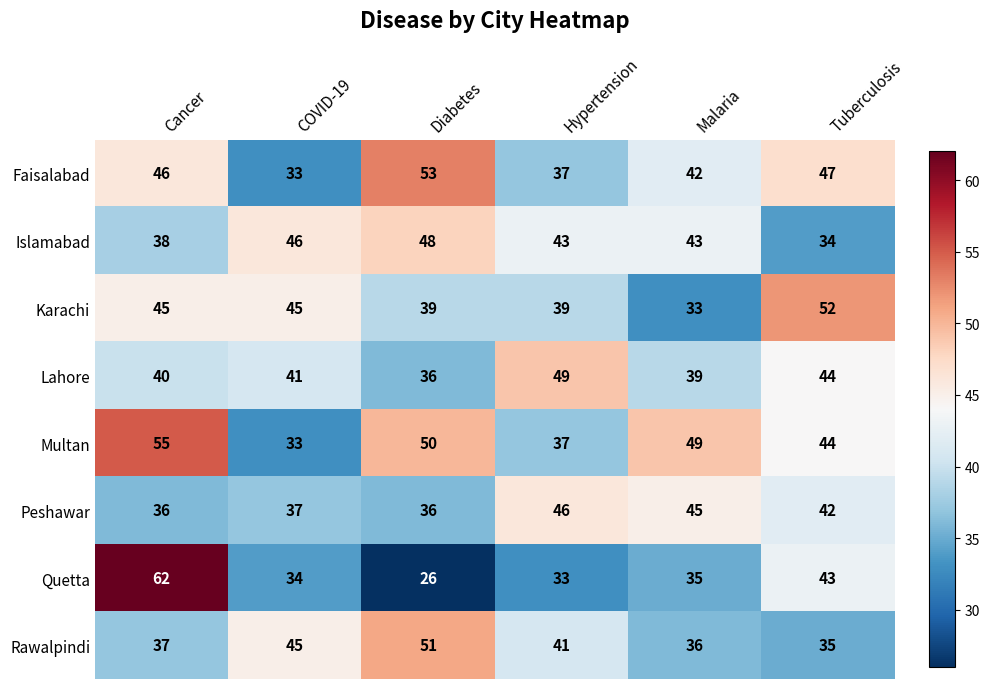

What is the sum of the Karachi values at Cancer and Malaria?

78